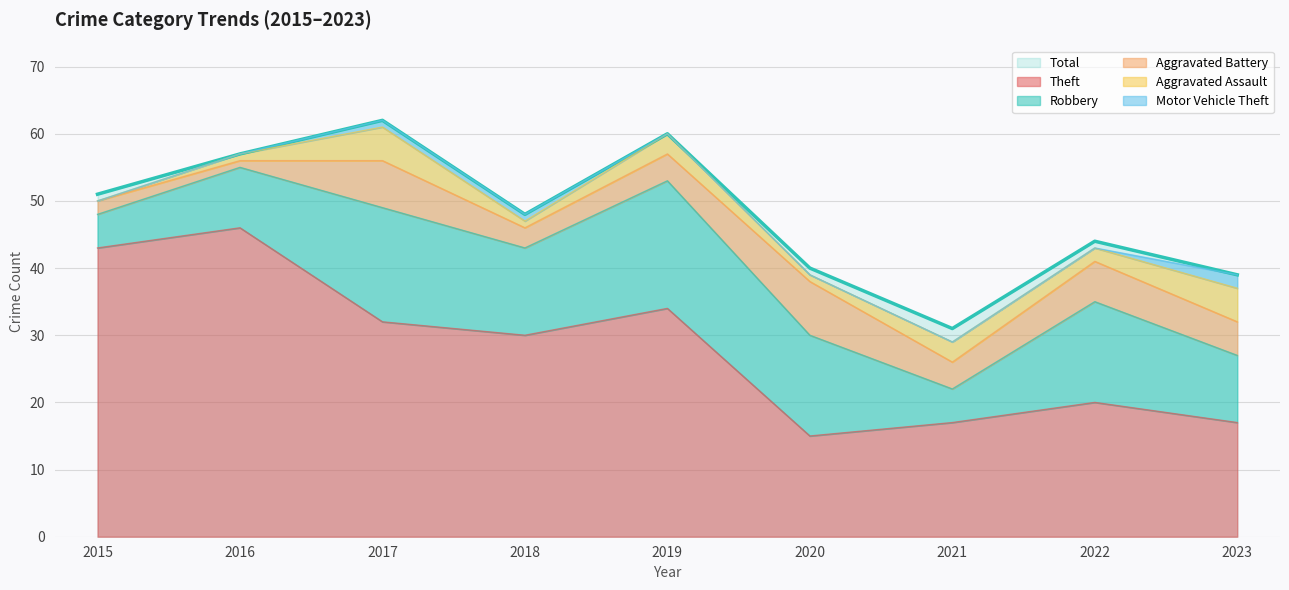

How many distinct data groups are displayed?

6